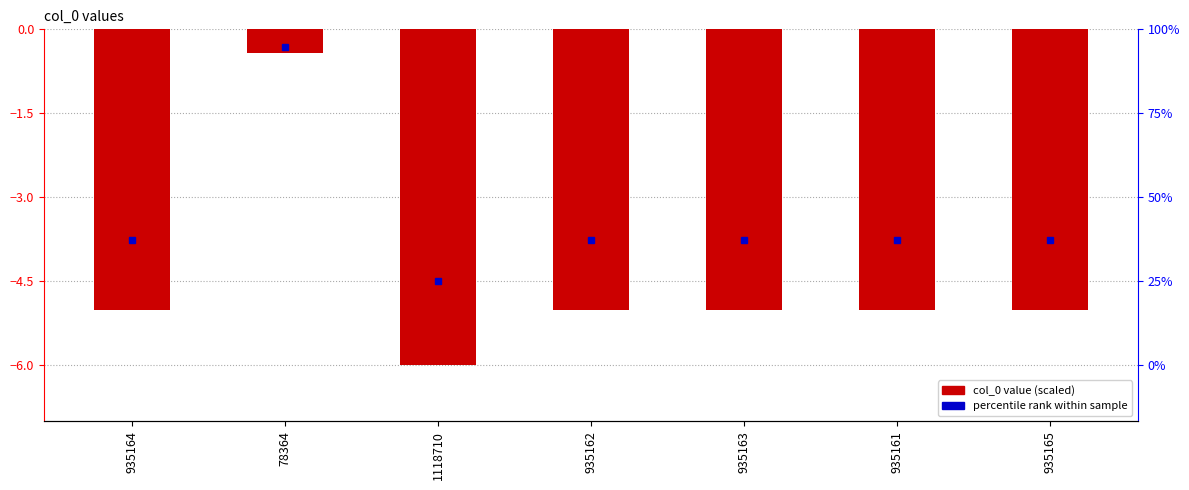

At which label does the data first exceed -5?

78364